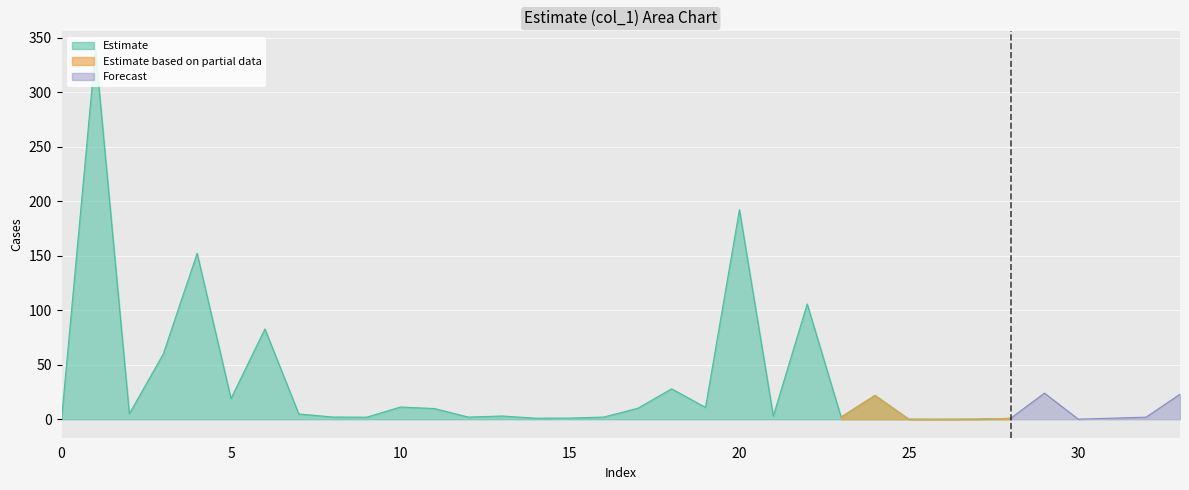

True or false: col_3 and col_1 intersect in this chart.

False